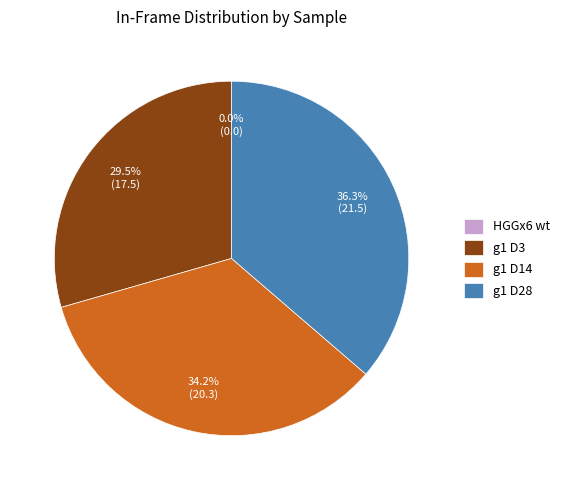

Is there any slice that represents more than half of the pie?

No